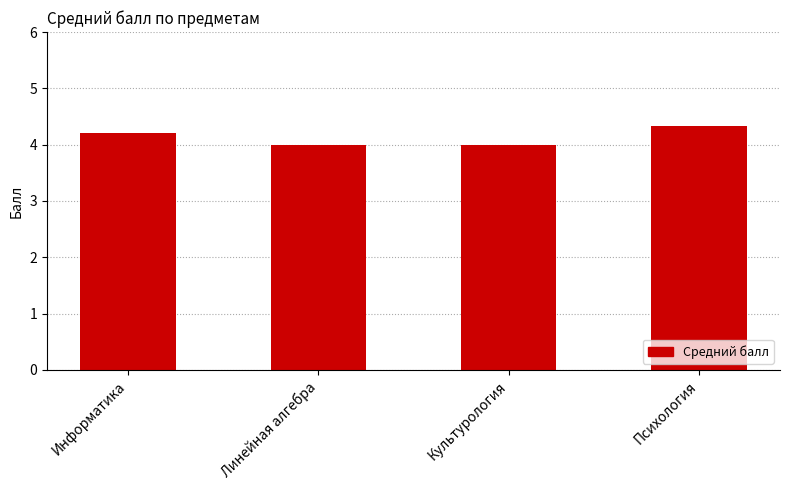

What is the sum of the values at Психология and Информатика?

8.5